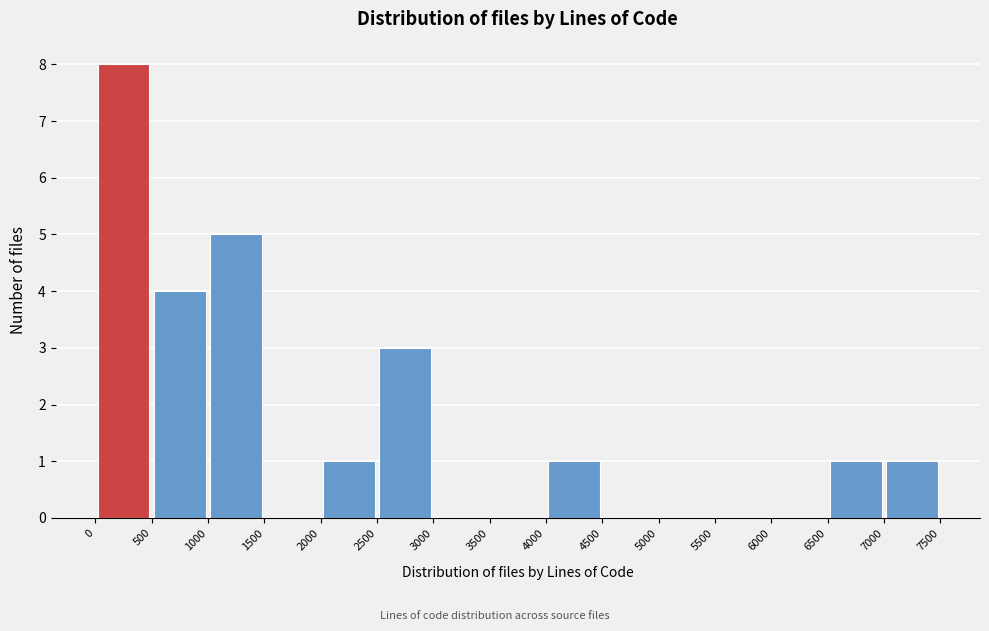

Which range on the x-axis has the tallest bar?

0 to 500